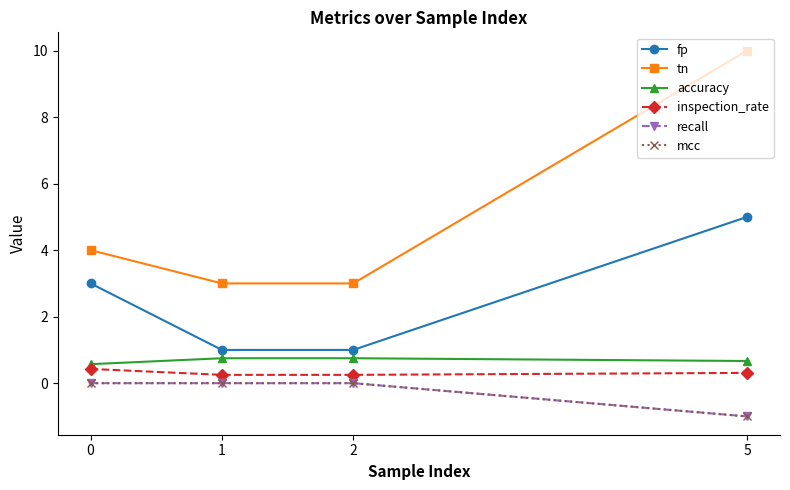

Does the chart have visible grid lines?

No